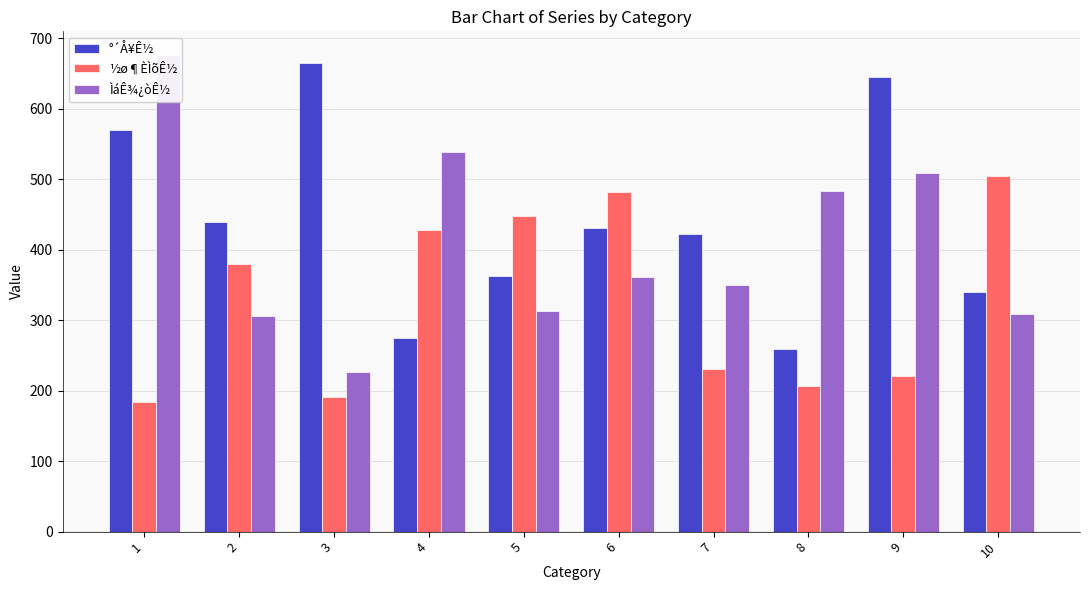

At how many categories does at least one series exceed 491?

5